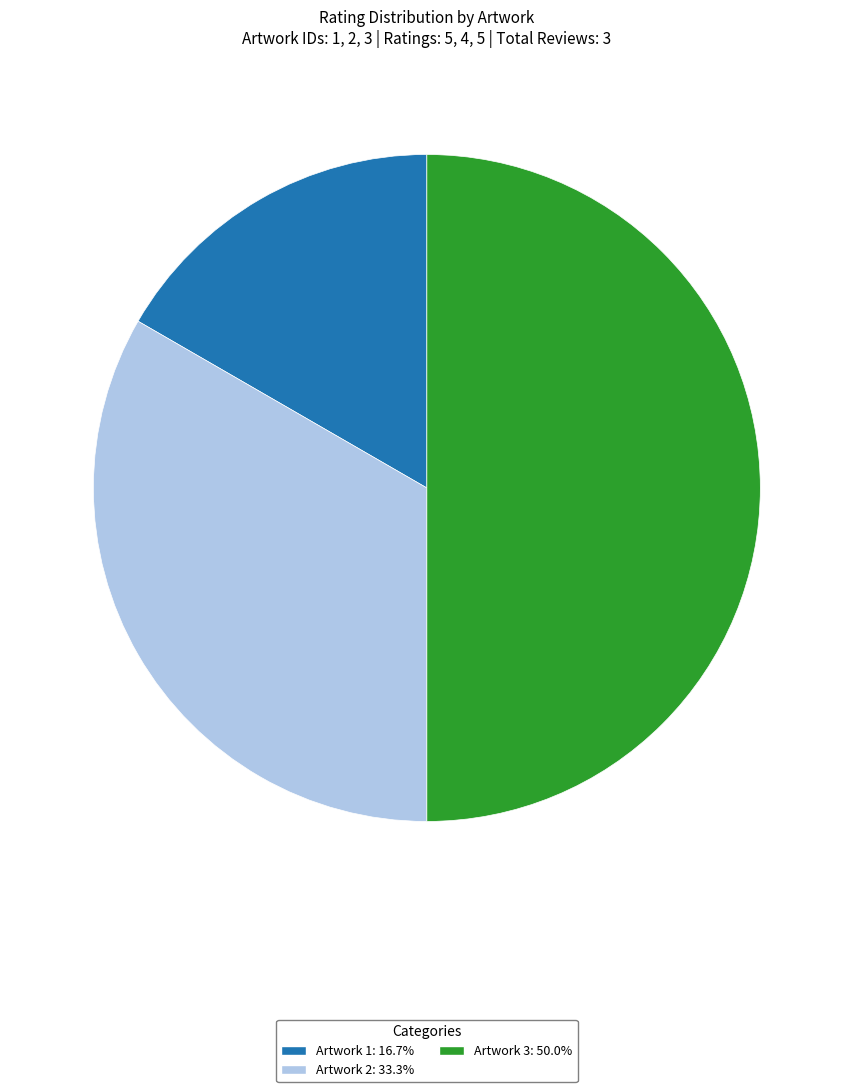

Which category has the smallest portion of the pie?

Artwork 1